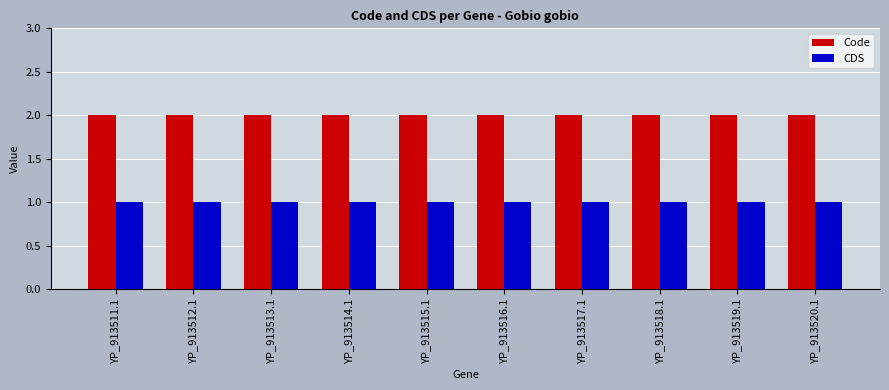

What is the label of the 5th bar from the left?

YP_913515.1